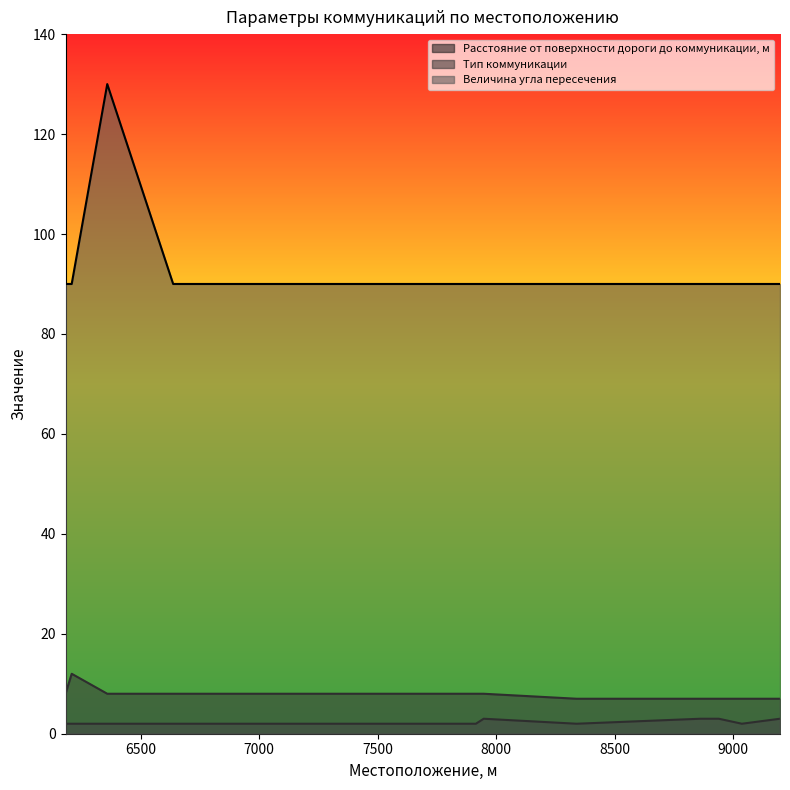

How many lines are shown in the chart?

3